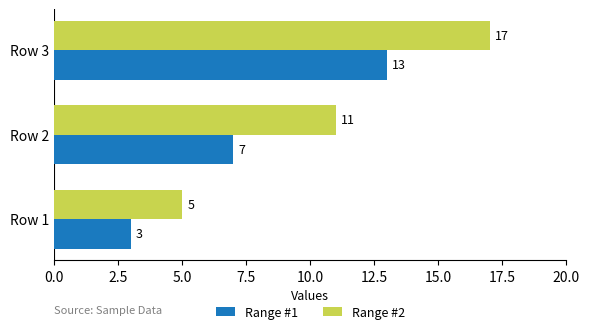

Between Row 1 and Row 2, which series saw the biggest shift?

Range #2